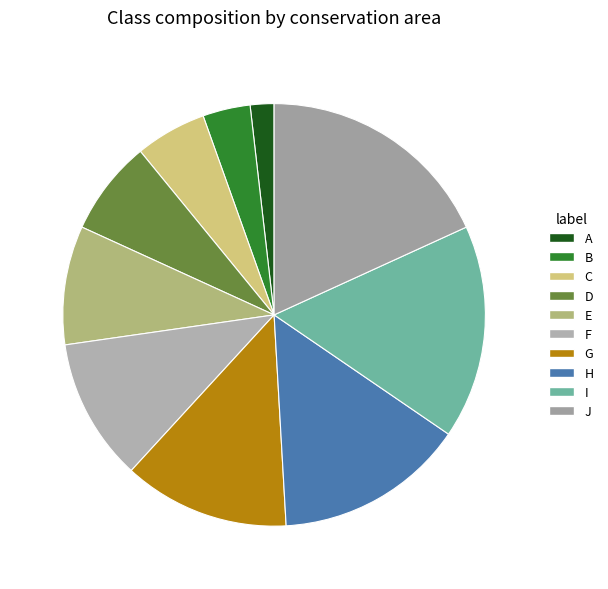

To the nearest percent, what is the difference between the B and C slice percentages?

2%